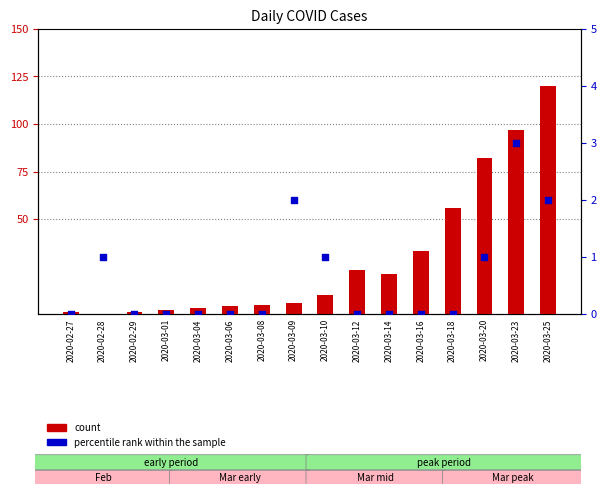

Which series reaches the minimum Y coordinate?

count